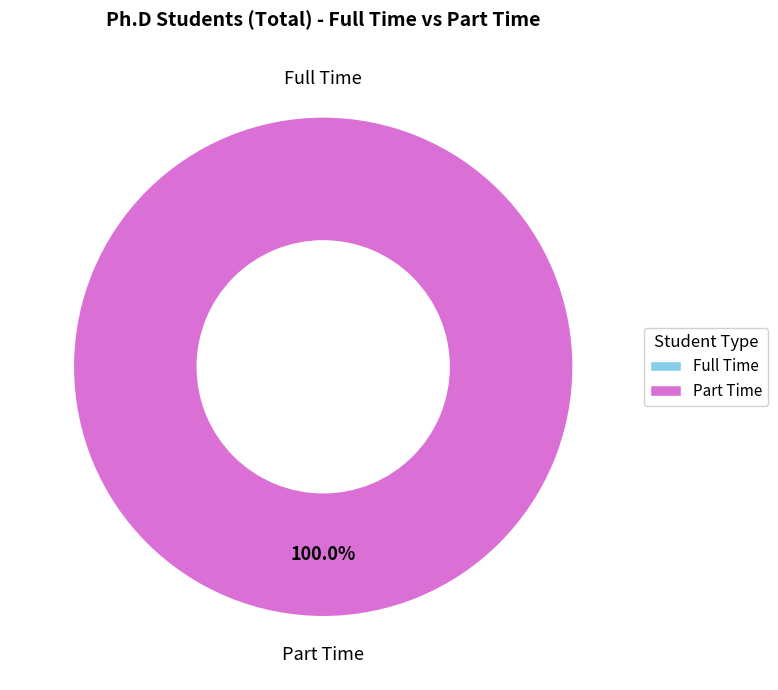

To the nearest percent, what is the average slice percentage?

50%